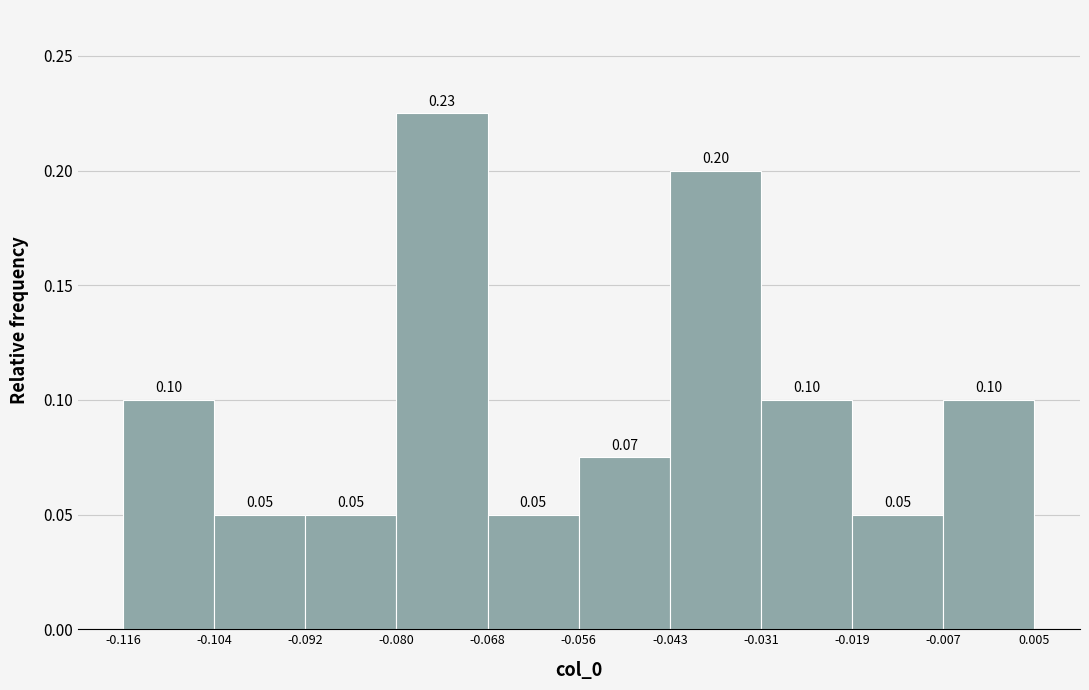

Which range on the x-axis has the tallest bar?

-0.080 to -0.068